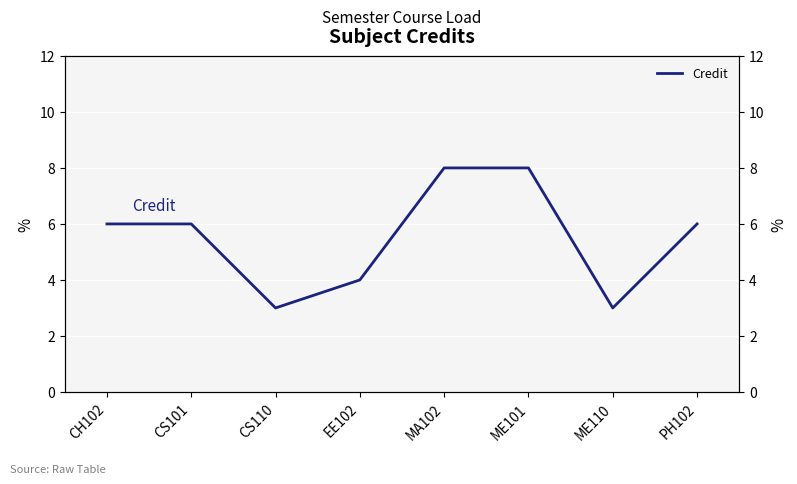

Reading right to left, what are all the values shown in this chart?

PH102=6	ME110=3	ME101=8	MA102=8	EE102=4	CS110=3	CS101=6	CH102=6